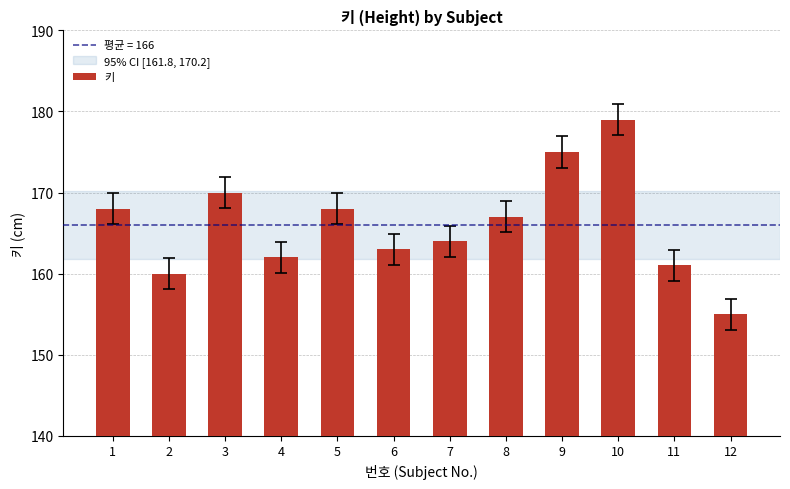

What is the difference between the values at 9 and 2?

15